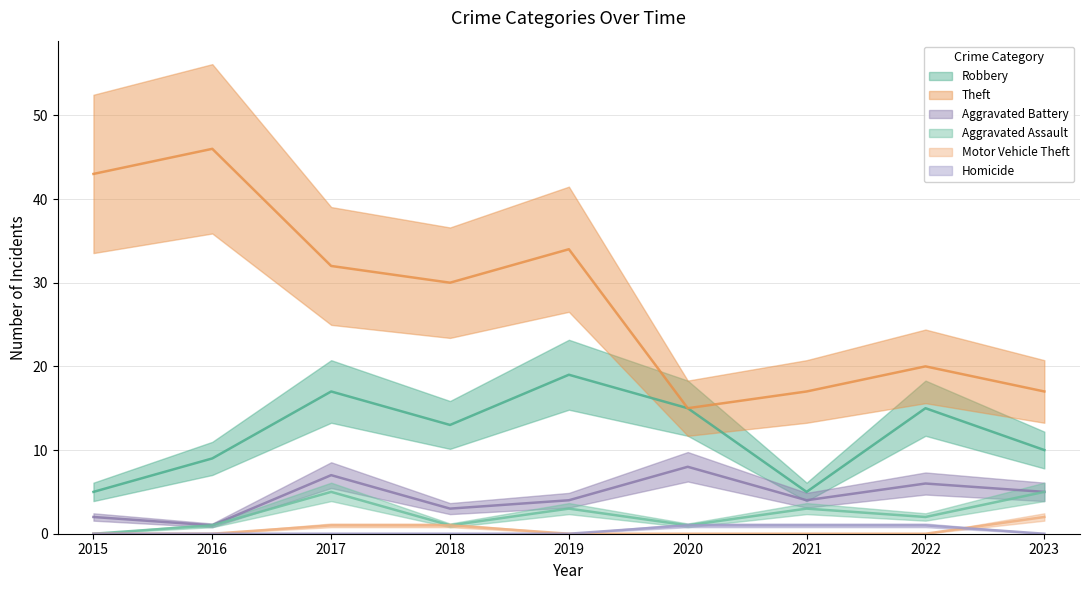

Between 2018 and 2016, which is larger?

2018